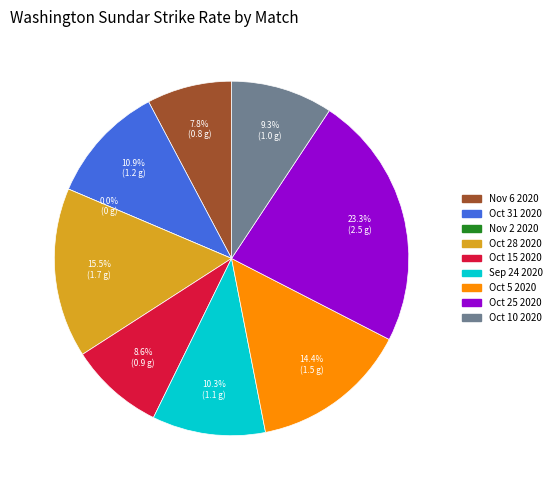

Rank the categories by value from lowest to highest.

Nov 2 2020, Nov 6 2020, Oct 15 2020, Oct 10 2020, Sep 24 2020, Oct 31 2020, Oct 5 2020, Oct 28 2020, Oct 25 2020